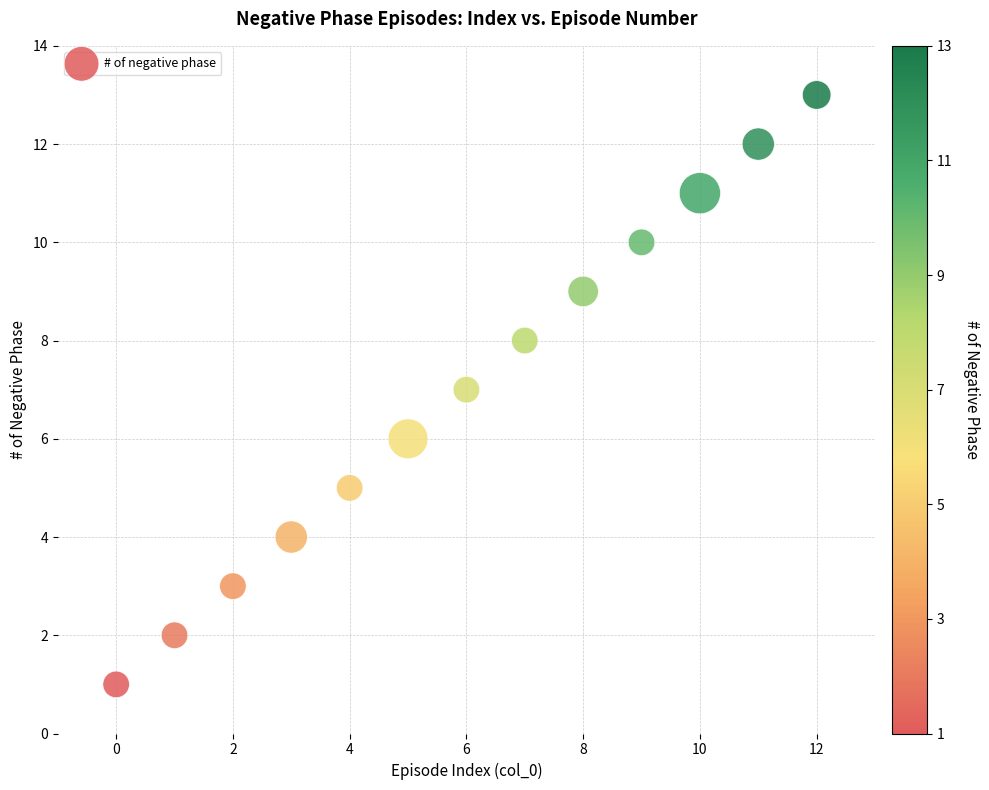

What is the range of Y values (max minus min)?

12